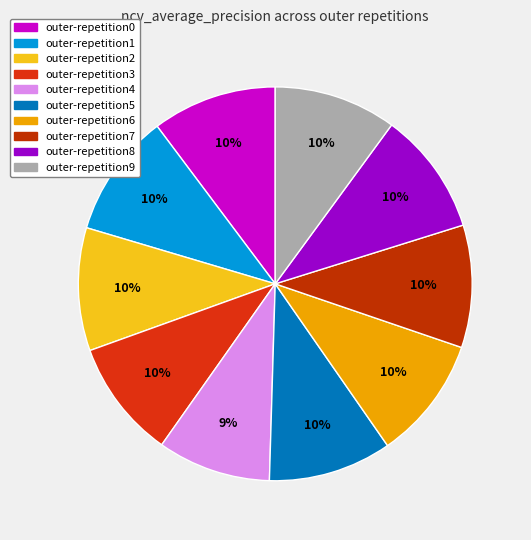

Which has a higher value, outer-repetition8 or outer-repetition4?

outer-repetition8